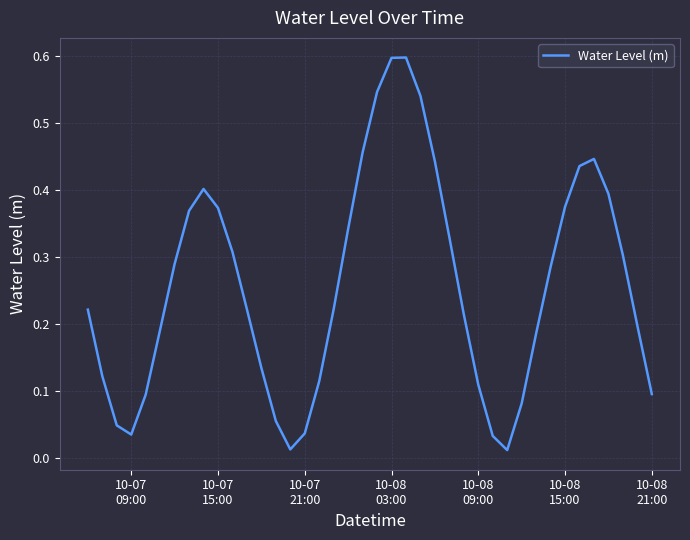

How many lines are shown in the chart?

1